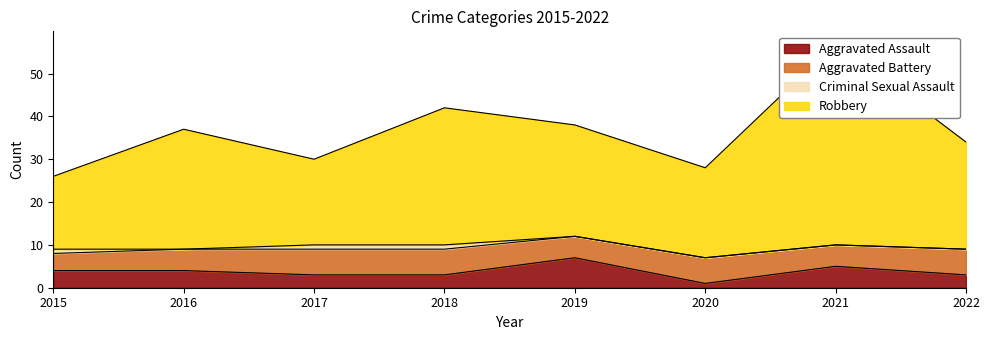

Is it true that Aggravated Assault equals 3 at 2022?

True